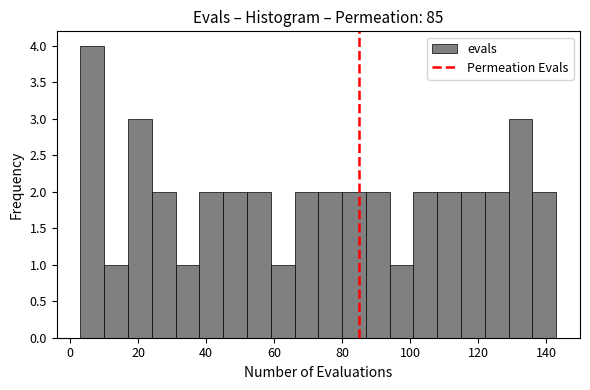

Around what value on the x-axis is the tallest bar? Give the approximate position of its centre, as read against the axis.

6